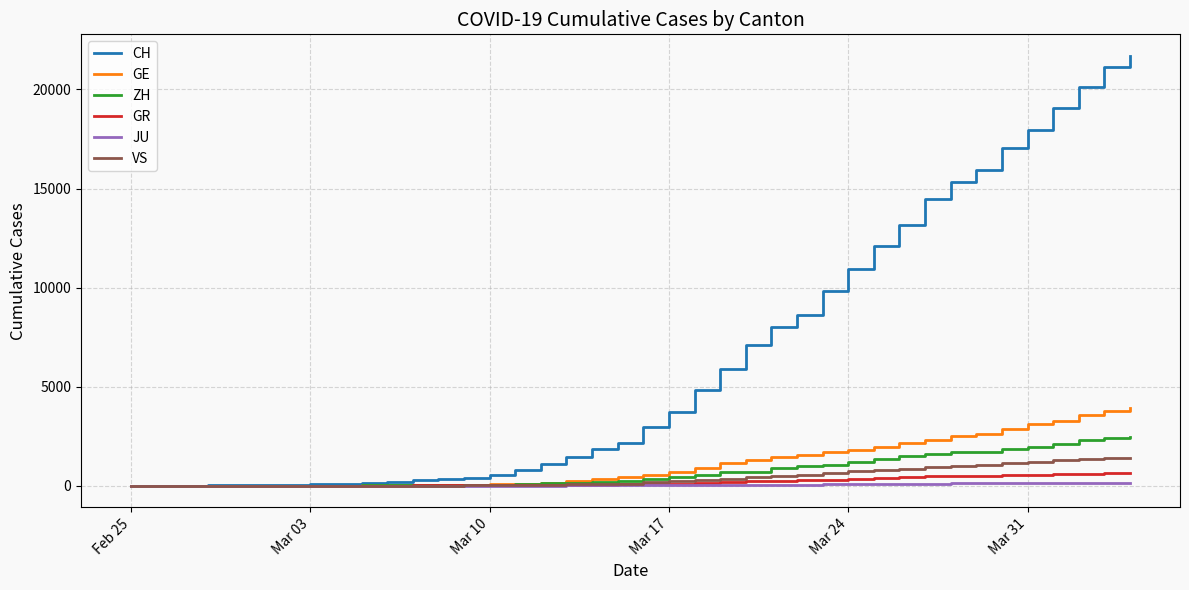

Which series has the largest total across all categories?

CH